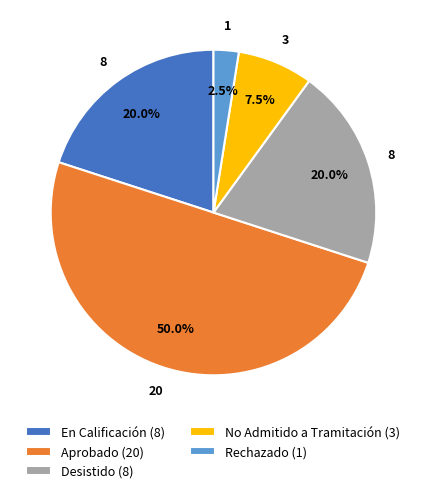

Is it true that Desistido is 14% of the pie?

False